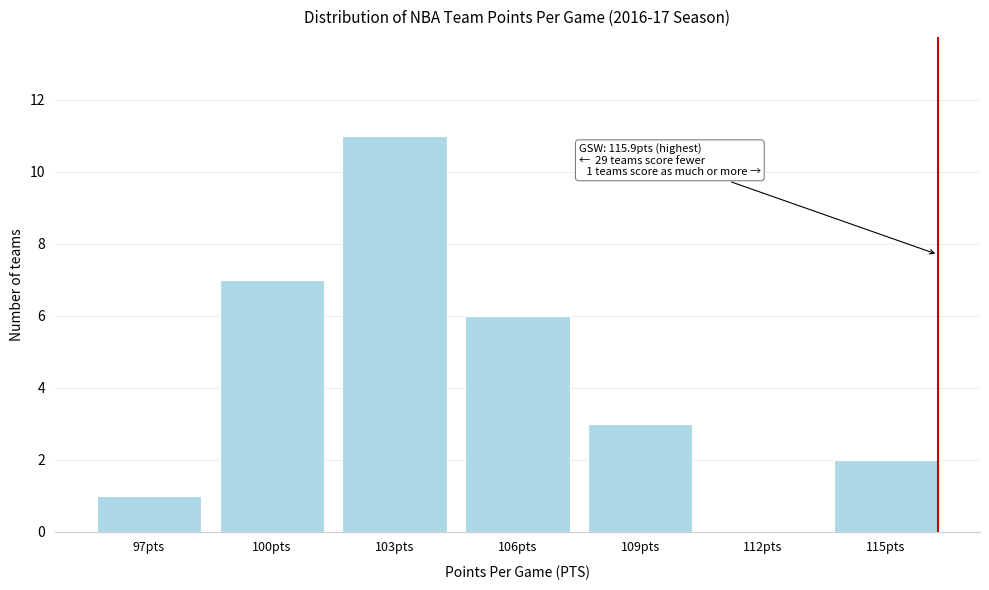

Reading left to right, what are all the values shown in this chart?

97pts=1	100pts=7	103pts=11	106pts=6	109pts=3	112pts=0	115pts=2